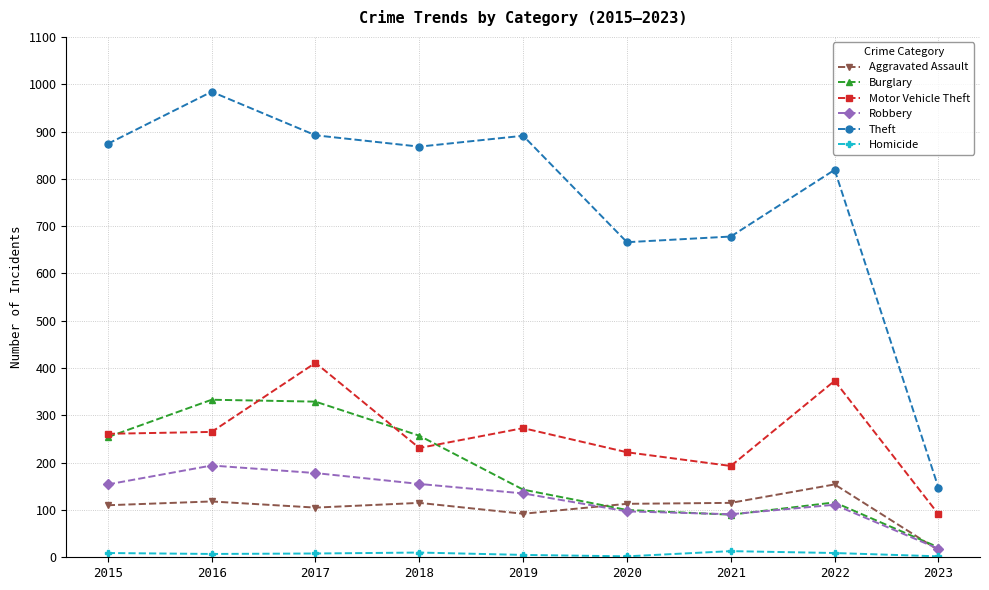

At which label is Burglary closest to 177?

2019